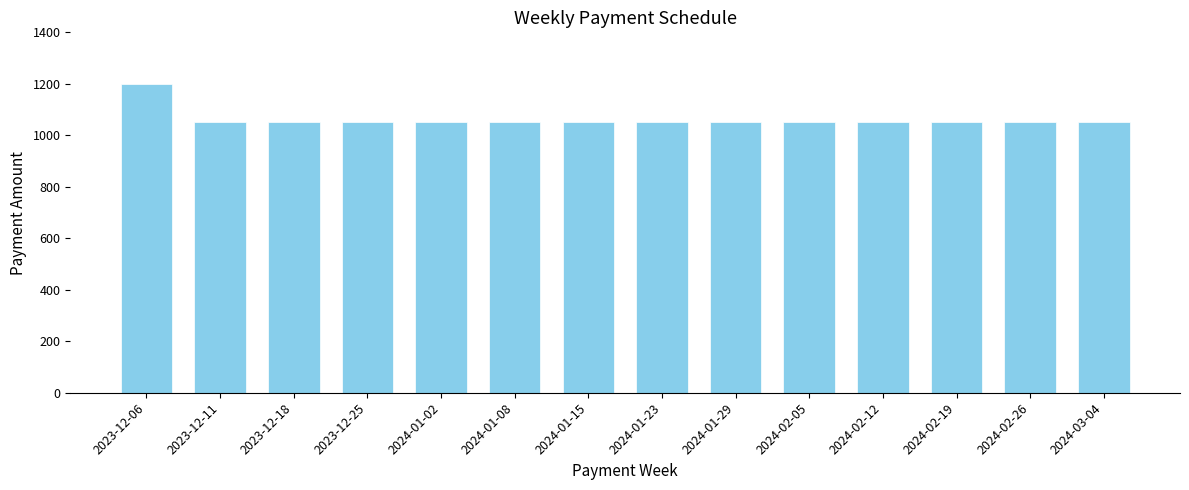

How many series are shown in this chart?

1